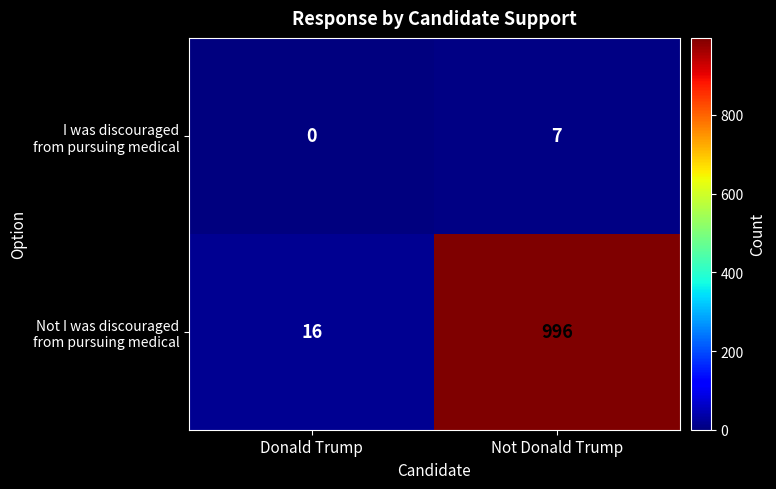

At how many categories does at least one series exceed 896?

1